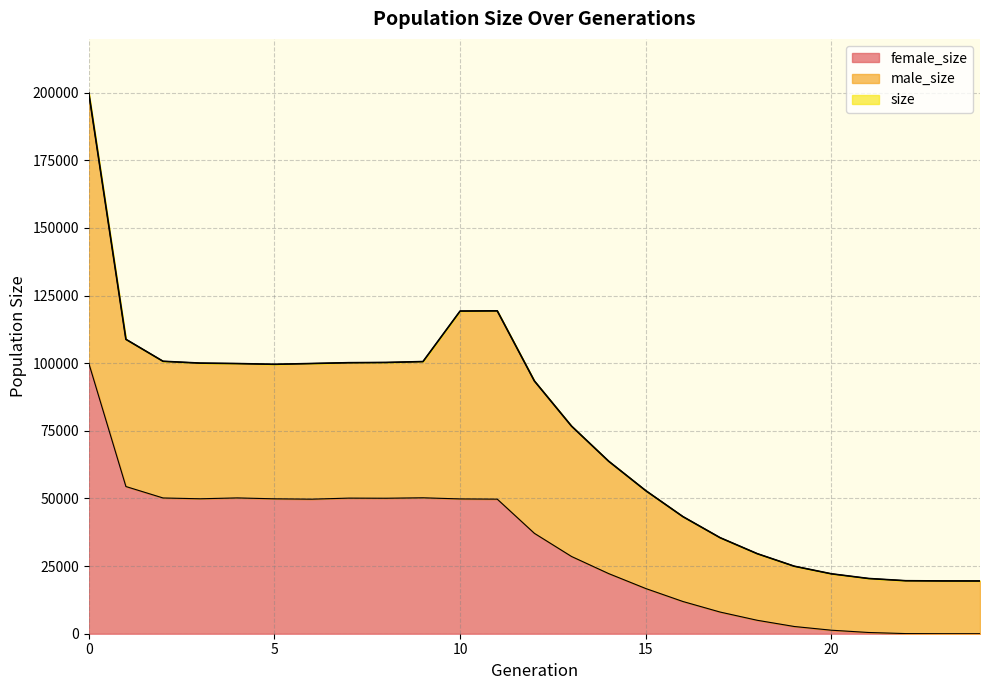

How many categories are shown in the chart?

25